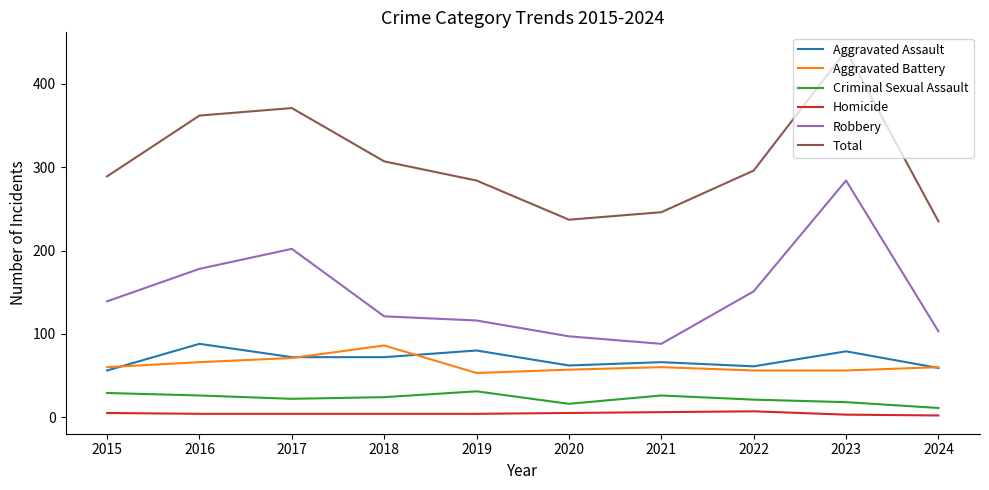

Does the chart display data point markers on the line(s)?

No